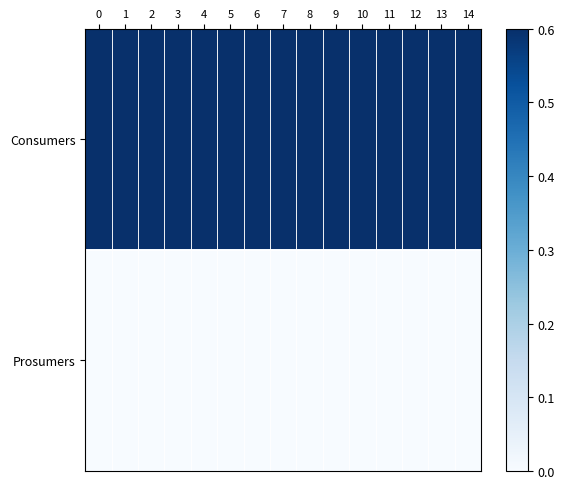

Reading left to right, transcribe all the data shown in this chart.

Consumers: 0=1.0	1=1.0	2=1.0	3=1.0	4=1.0	5=1.0	6=1.0	7=1.0	8=1.0	9=1.0	10=1.0	11=1.0	12=1.0	13=1.0	14=1.0
Prosumers: 0=0.0	1=0.0	2=0.0	3=0.0	4=0.0	5=0.0	6=0.0	7=0.0	8=0.0	9=0.0	10=0.0	11=0.0	12=0.0	13=0.0	14=0.0